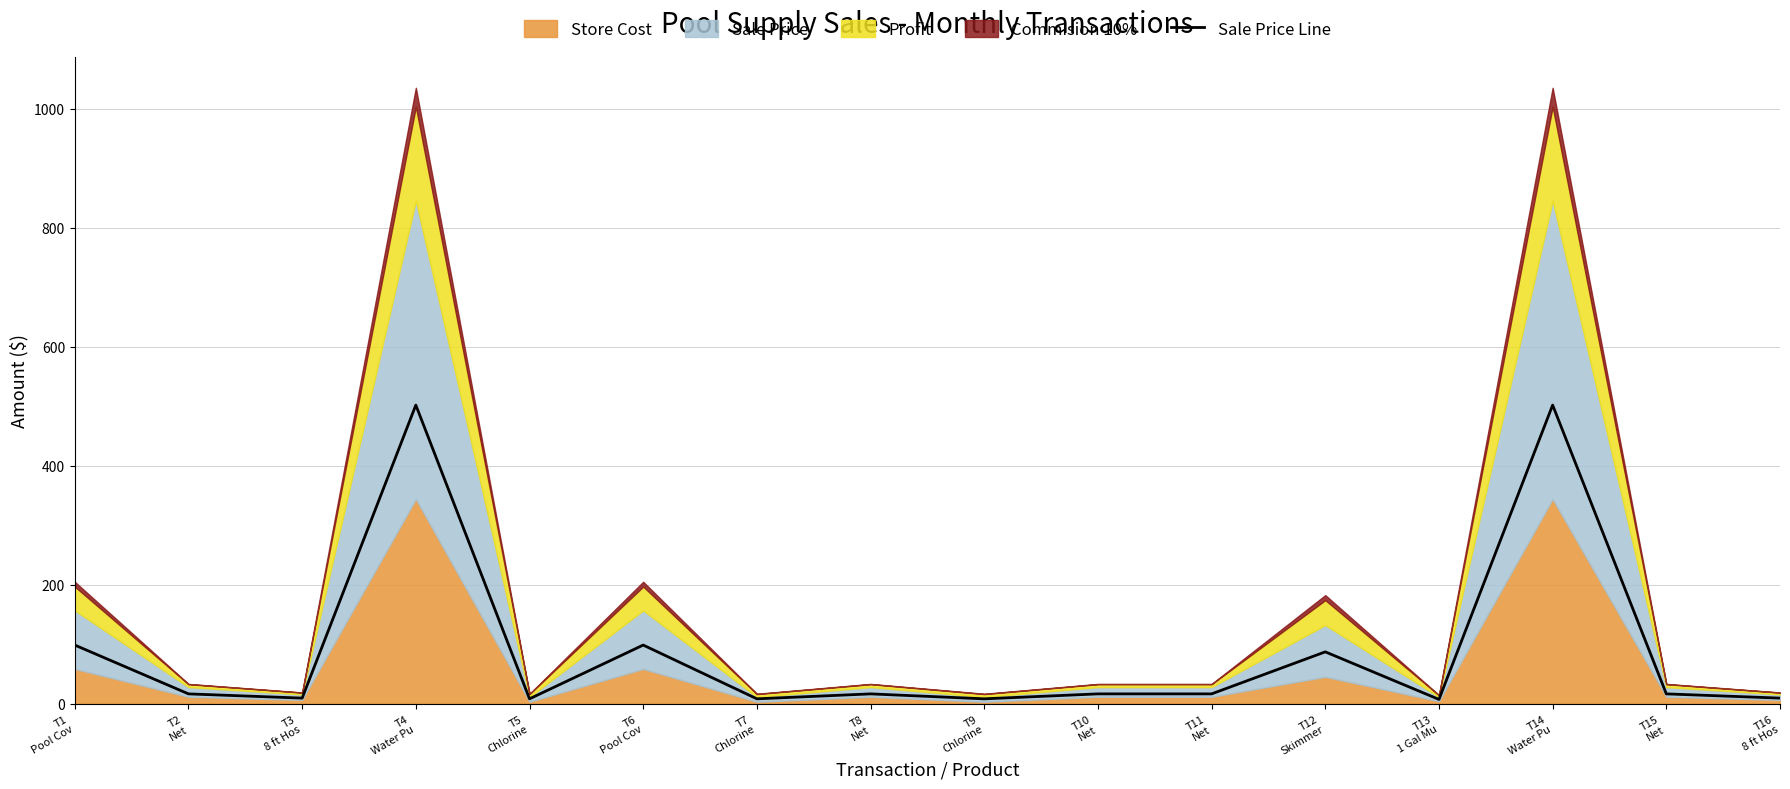

What is the difference between the values at T16
8 ft Hos and T7
Chlorine?

1.2